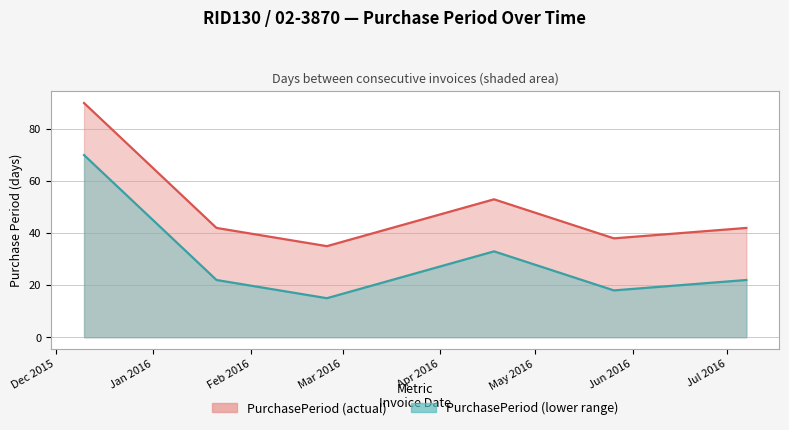

List the labels in order of value, largest first.

2015-12-10, 2016-04-18, 2016-01-21, 2016-07-07, 2016-05-26, 2016-02-25